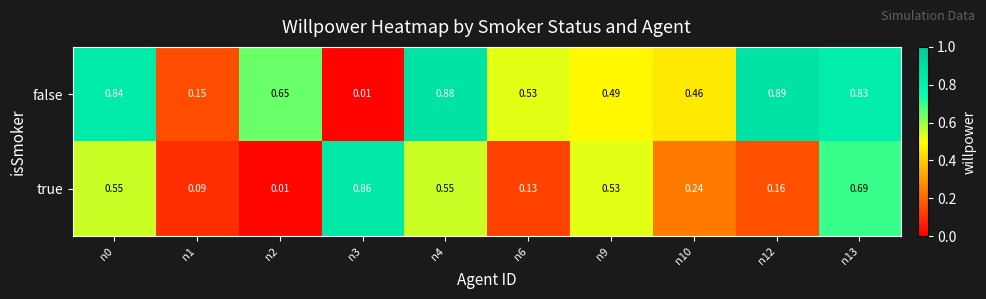

Which series has the widest spread of values?

false